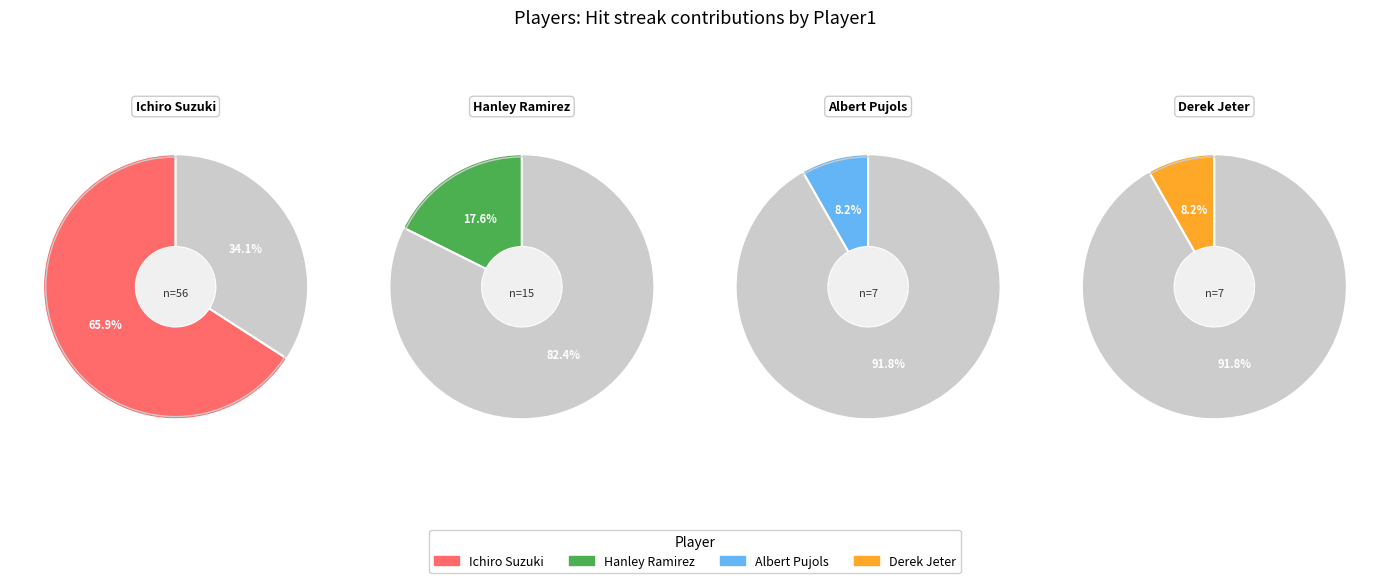

To the nearest percent, what is the combined percentage of Derek Jeter and Ichiro Suzuki?

74%